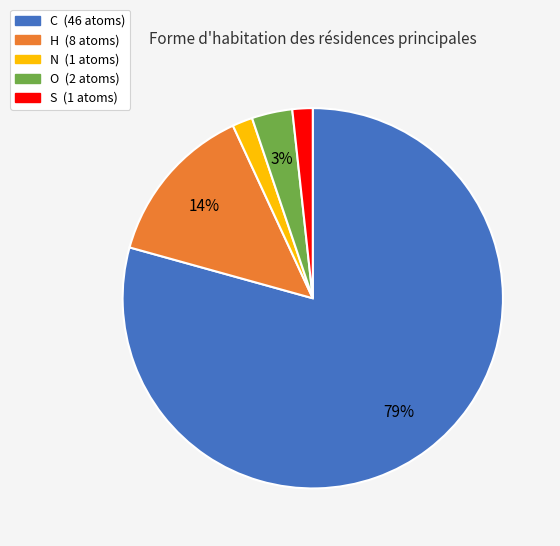

Is the sum of O and N greater than half?

No